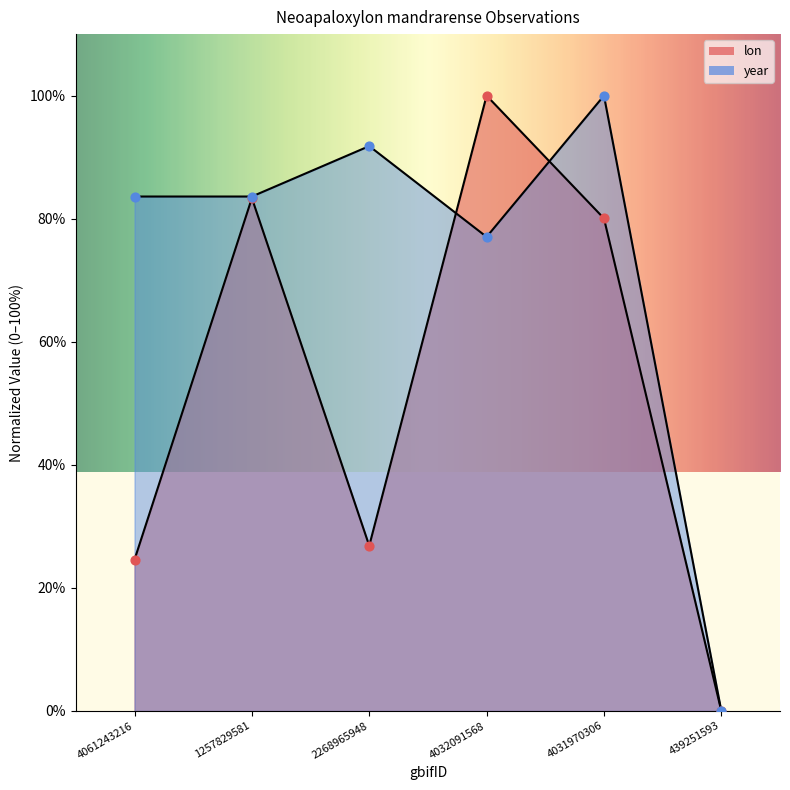

At how many categories does at least one series exceed 91?

3